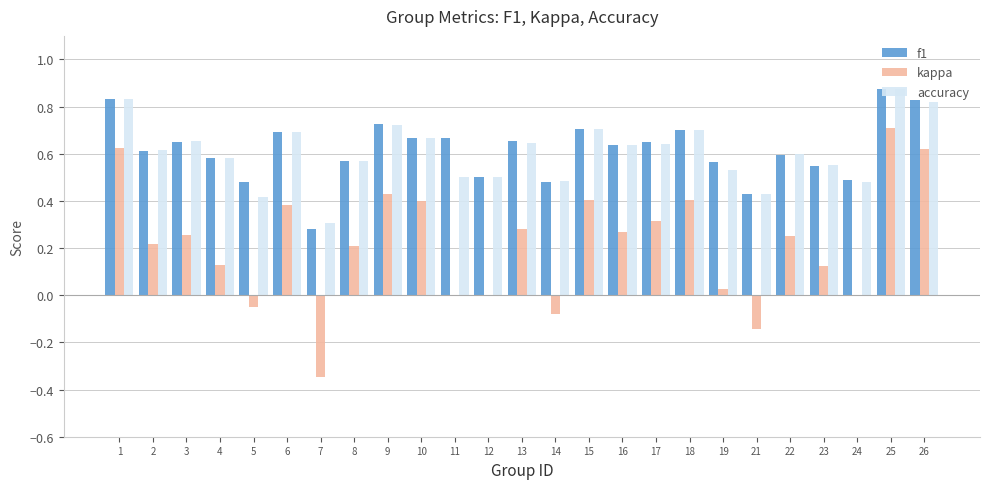

How many categories are shown in the chart?

25